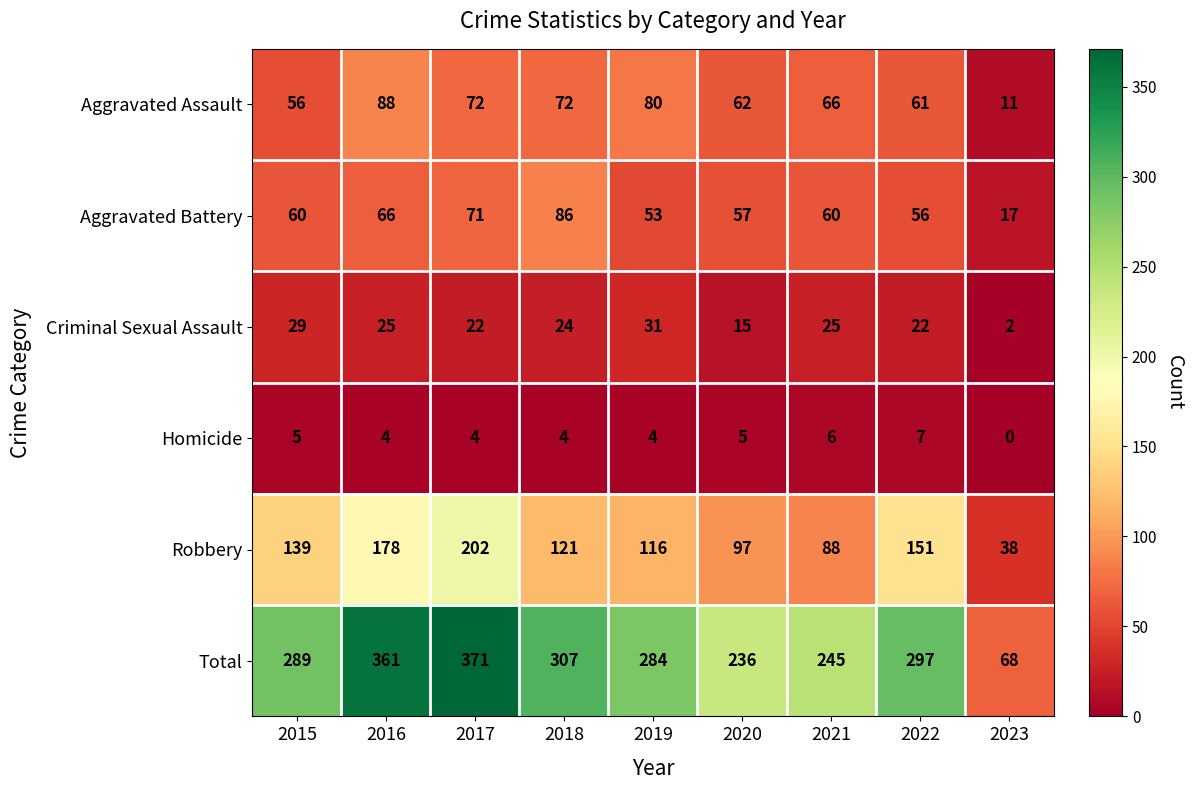

At which category is the sum across all series the highest?

2017